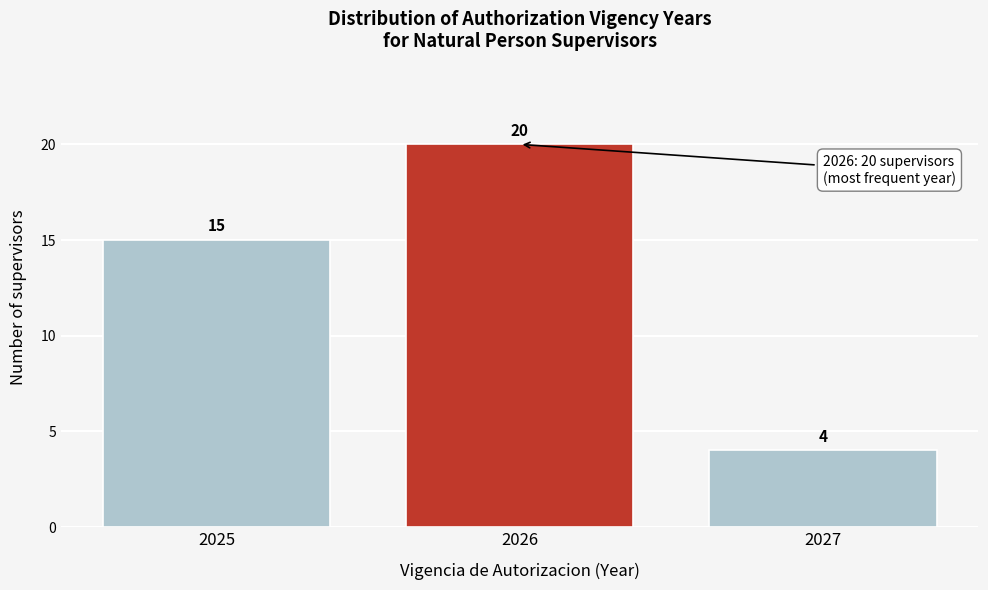

Reading left to right, what are all the values shown in this chart?

15	20	4